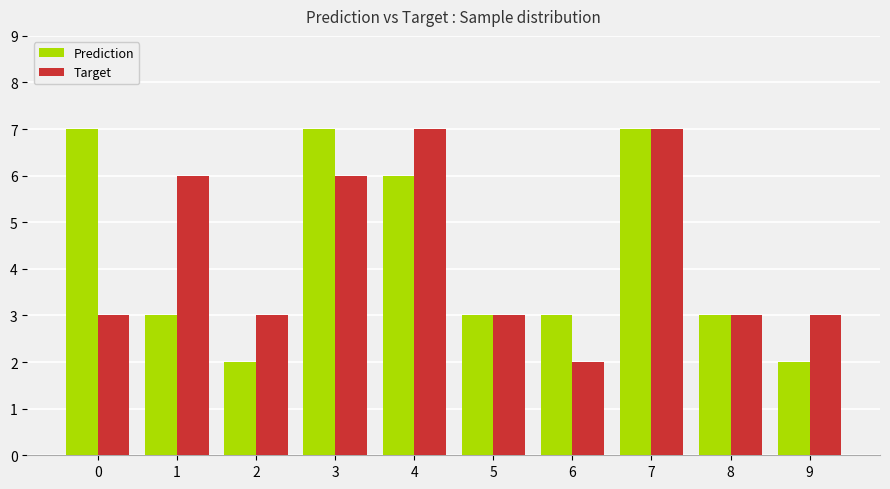

At how many categories does at least one series exceed 5?

5